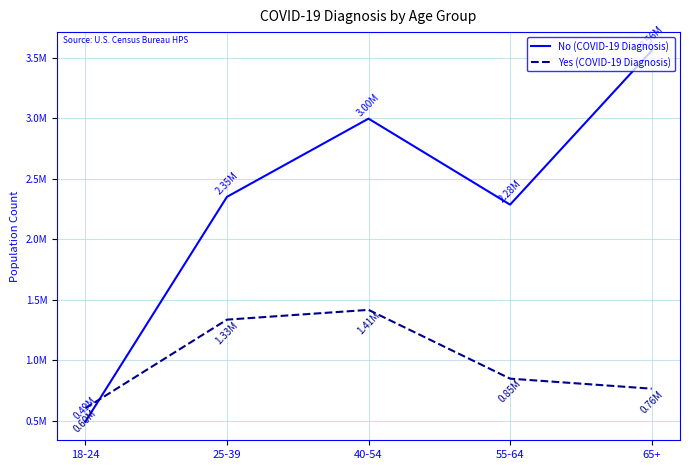

How many interior local peaks does the No (COVID-19 Diagnosis) series have?

1